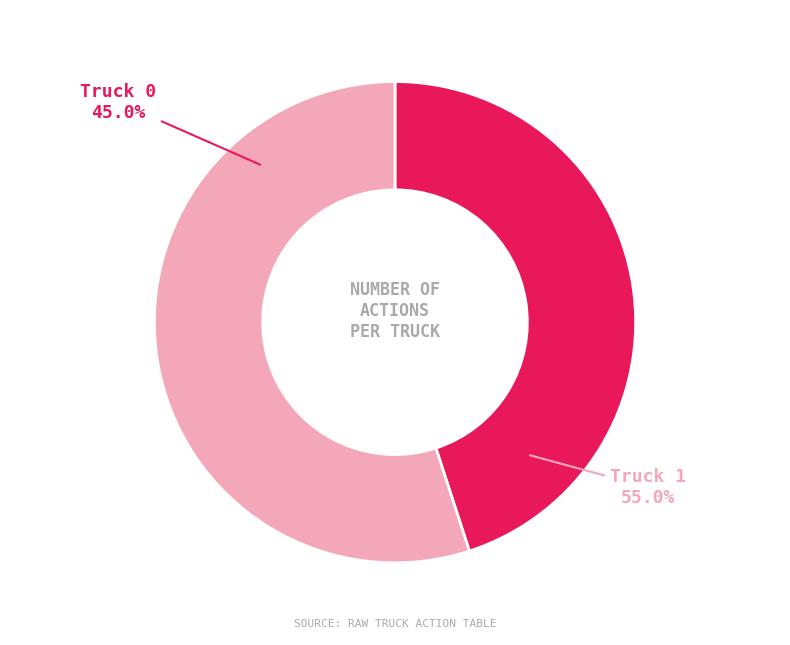

Does any single category account for the majority?

Yes